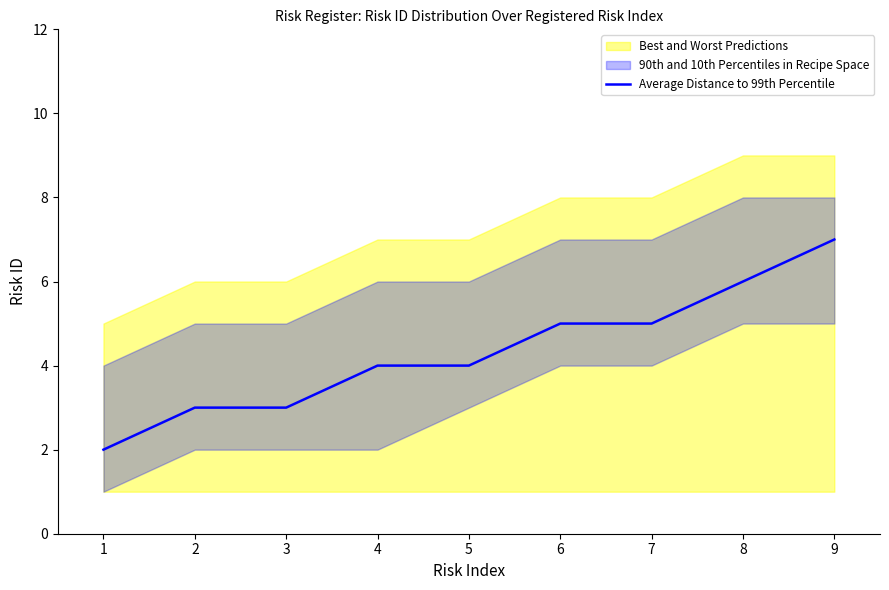

The Average Distance to 99th Percentile series shows 7 at 9. True or false?

True